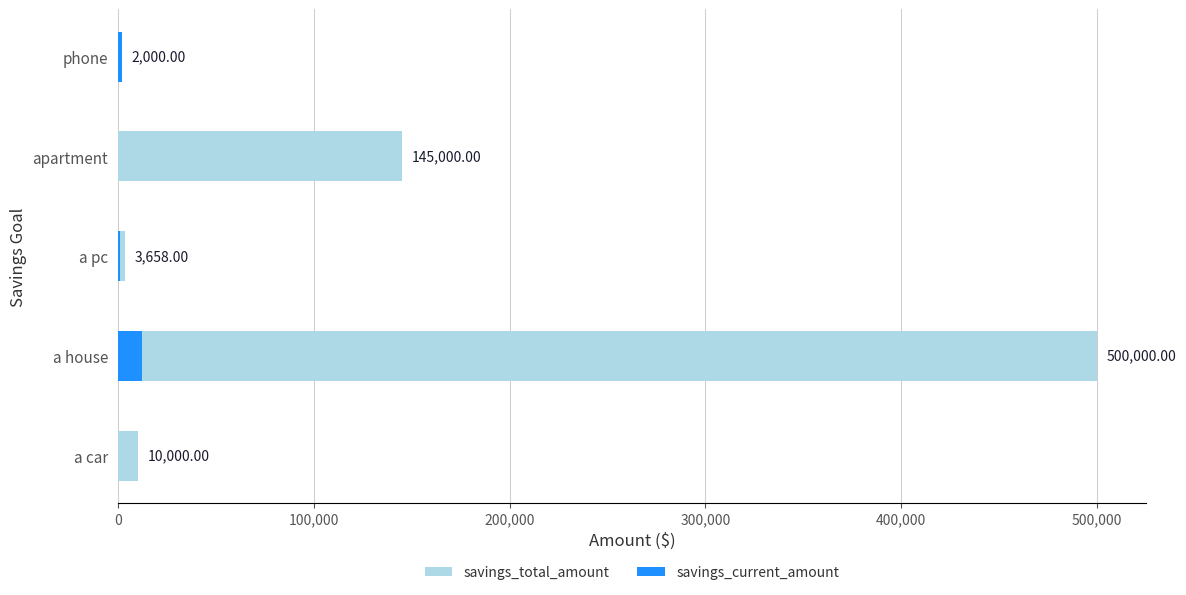

What is the total value across all series at a car?

10000.0